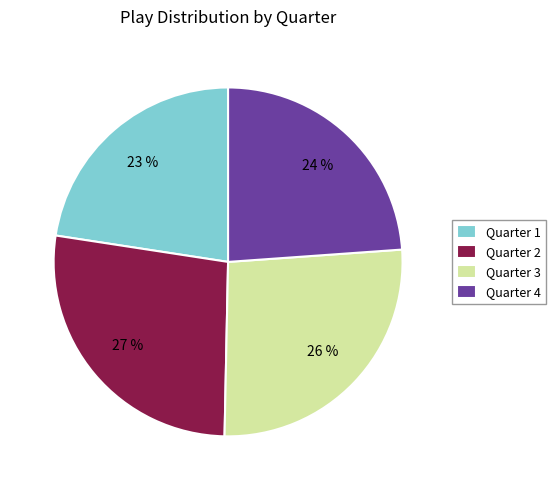

To the nearest percent, what is the difference between the Quarter 4 and Quarter 1 slice percentages?

1%